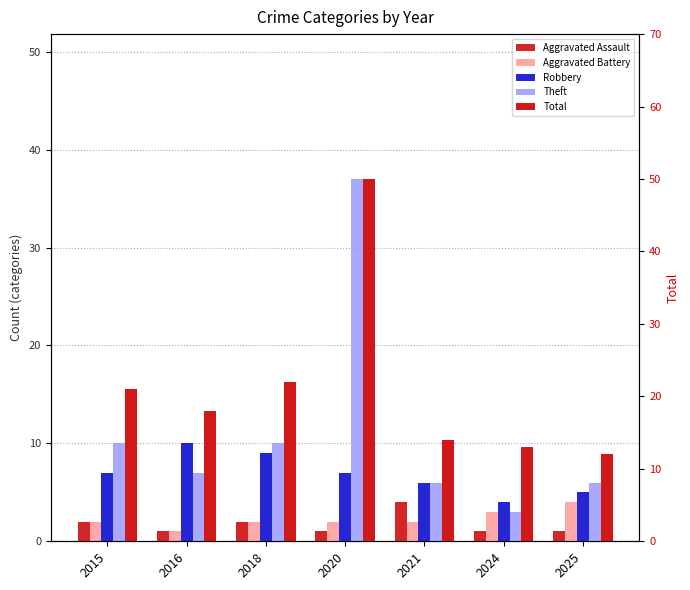

What is the difference between the maximum and second lowest values in the Robbery series?

5